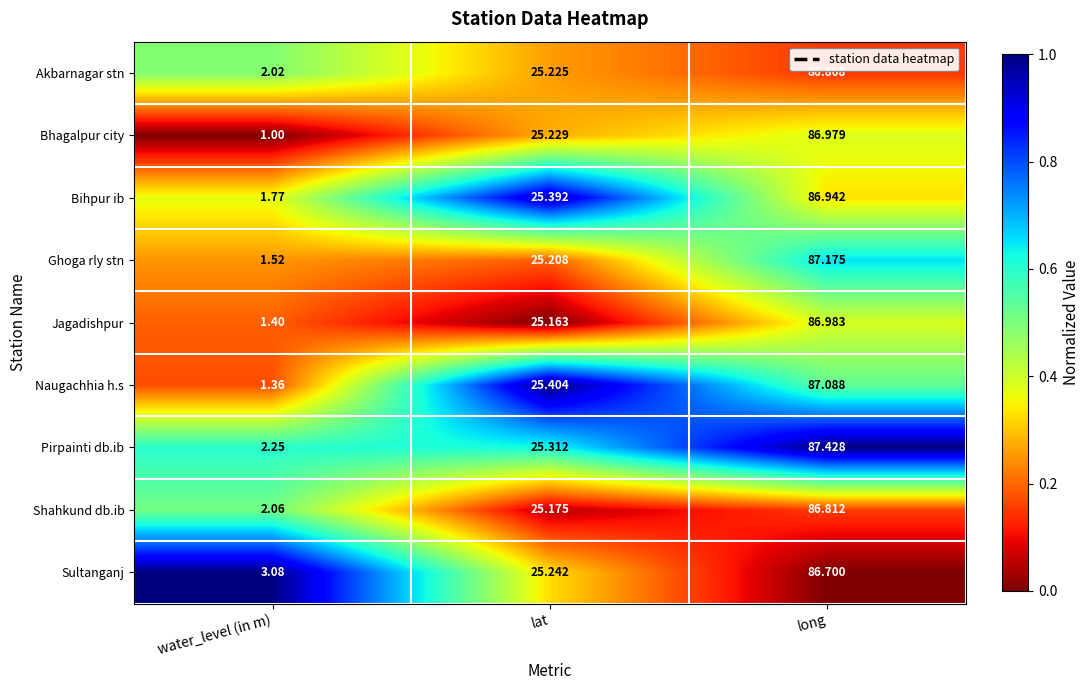

At which category does the chart reach its peak across all series?

long